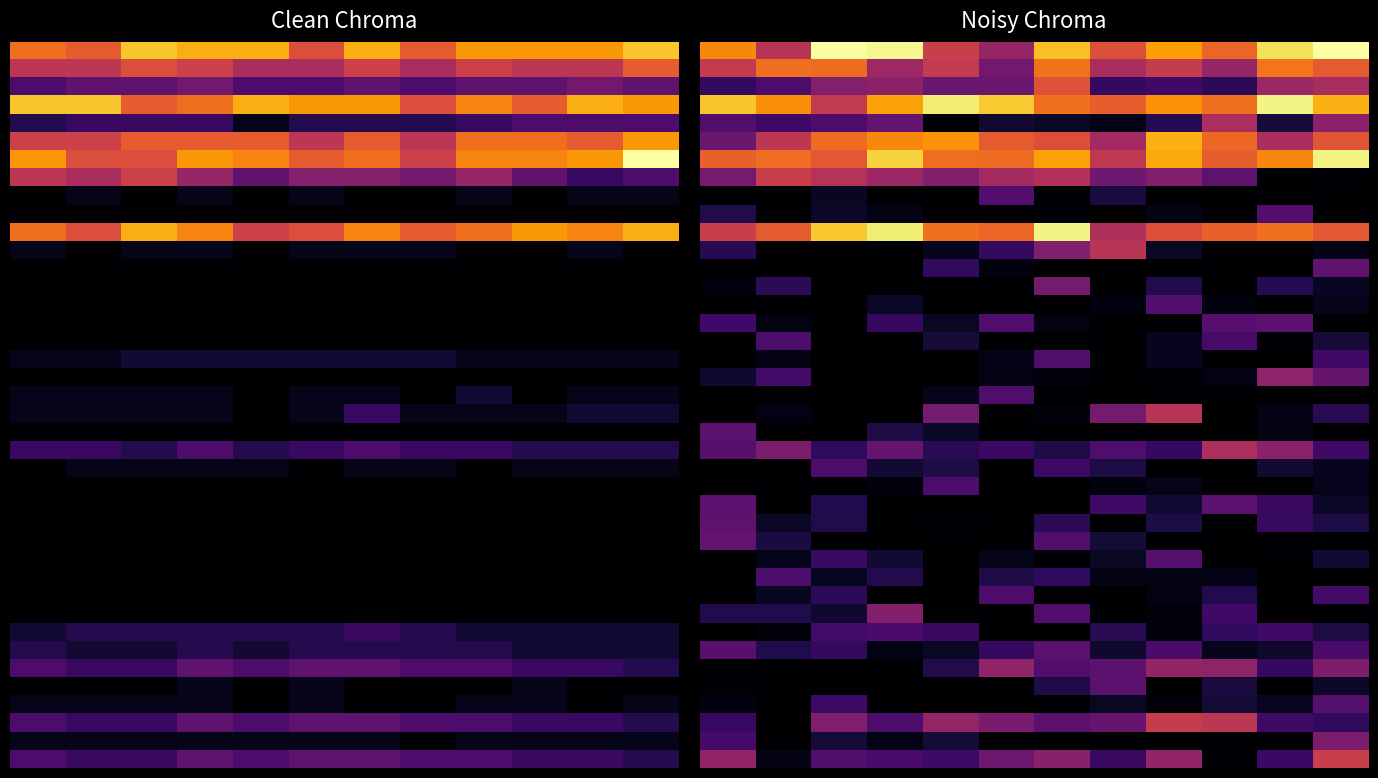

At which category is the sum across all series the highest?

11